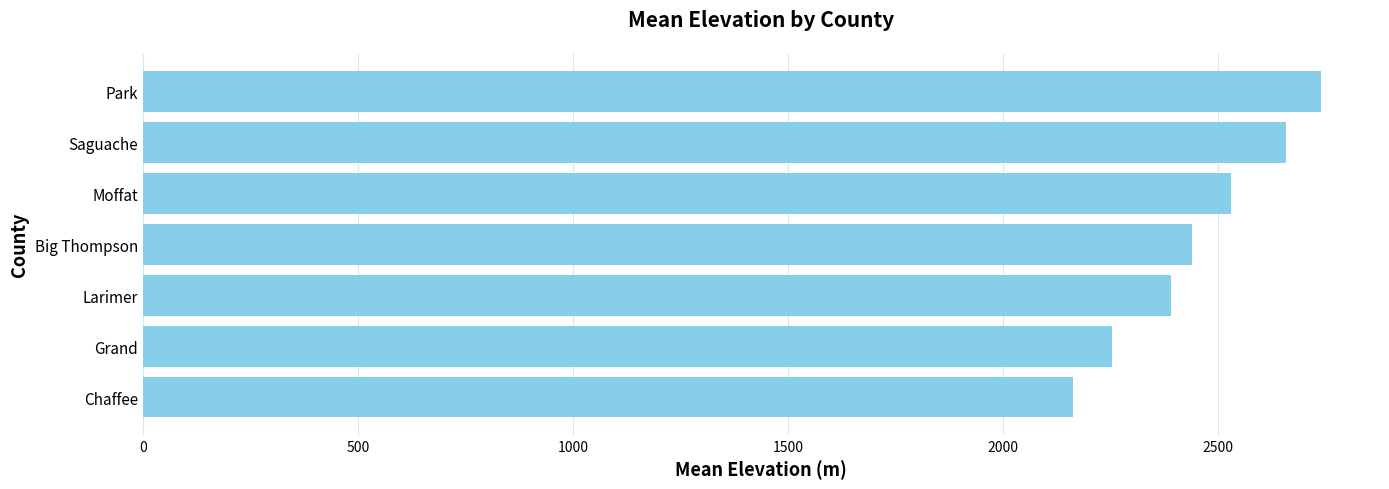

Rank the categories by value from lowest to highest.

Chaffee, Grand, Larimer, Big Thompson, Moffat, Saguache, Park